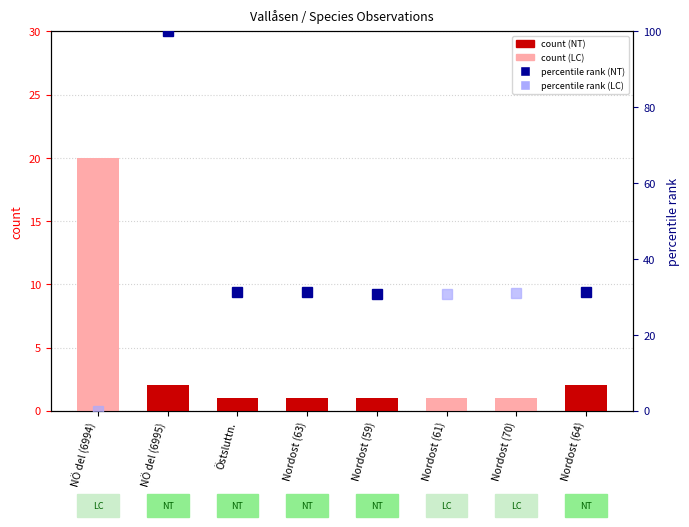

Rank the categories by value from highest to lowest.

NÖ del (6994), NÖ del (6995), Nordost (64), Östsluttn., Nordost (63), Nordost (59), Nordost (61), Nordost (70)